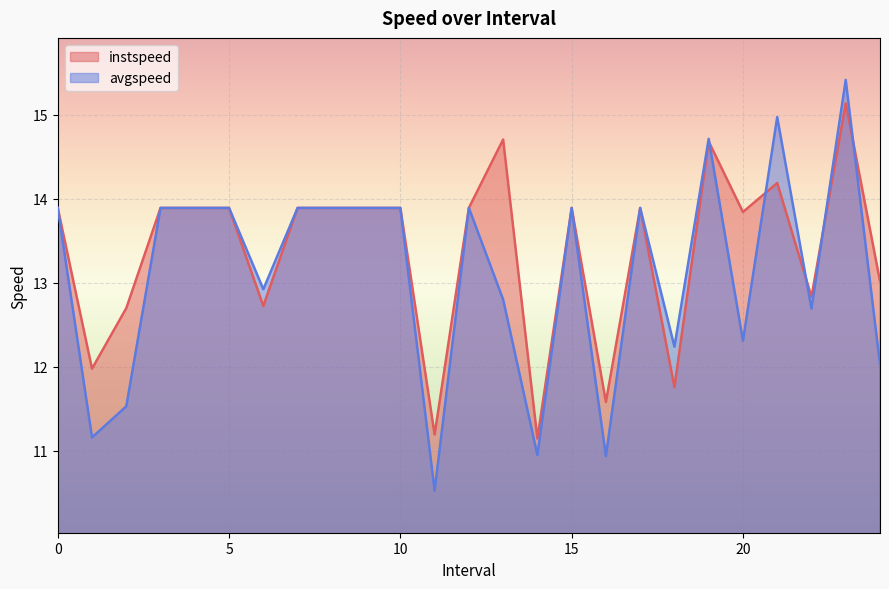

At how many categories does at least one series exceed 11?

25